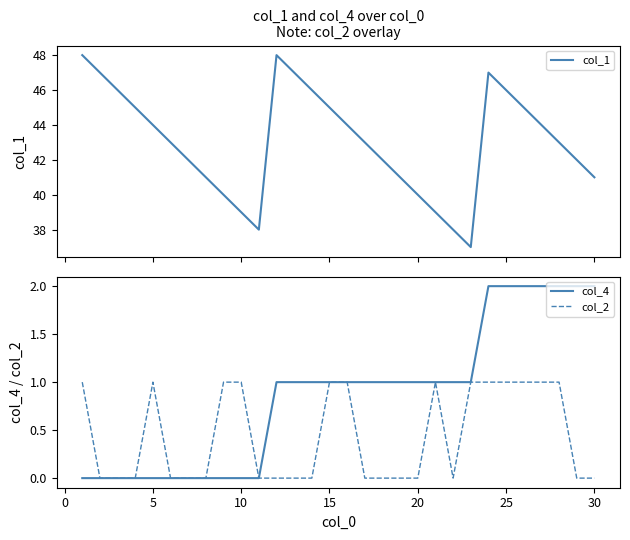

The value of col_2 at 20 is 0. True or false?

True